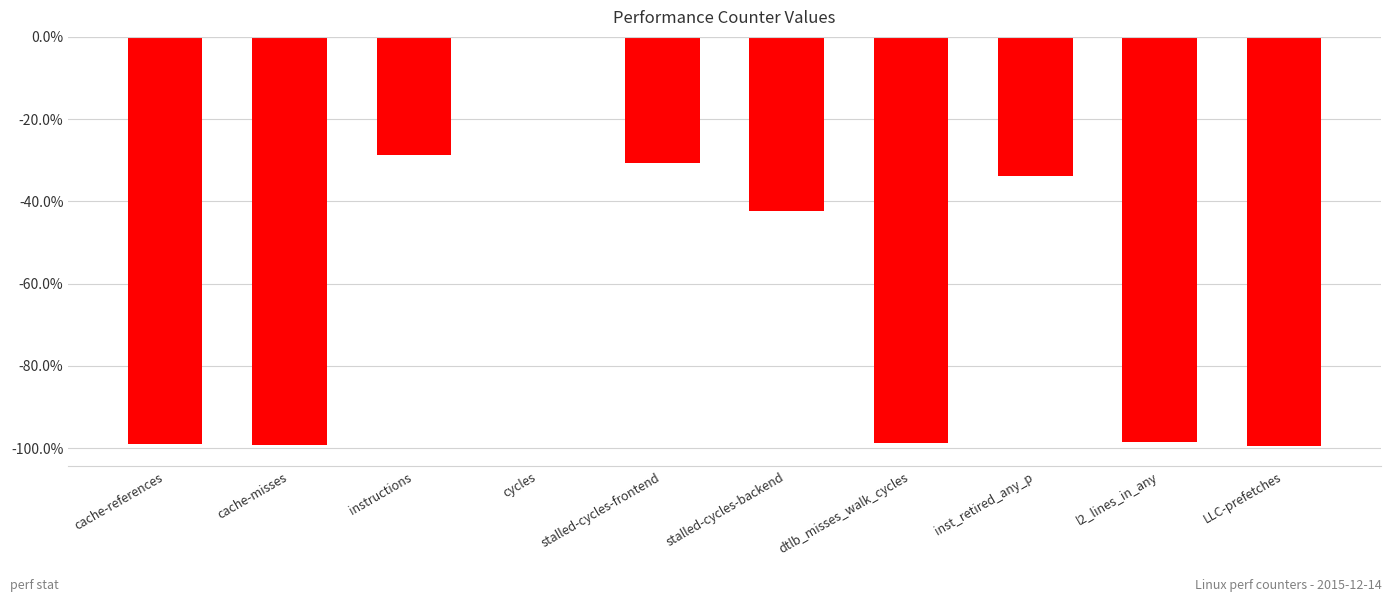

What is the sum of all values?

-630.7